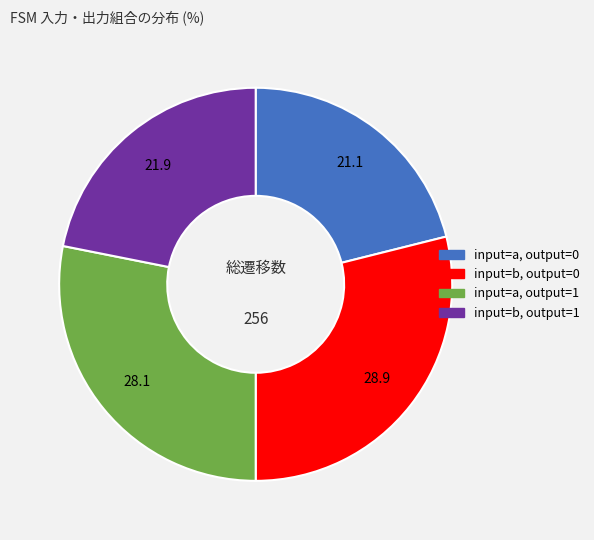

True or false: input=a, output=0 accounts for 7% of the total.

False